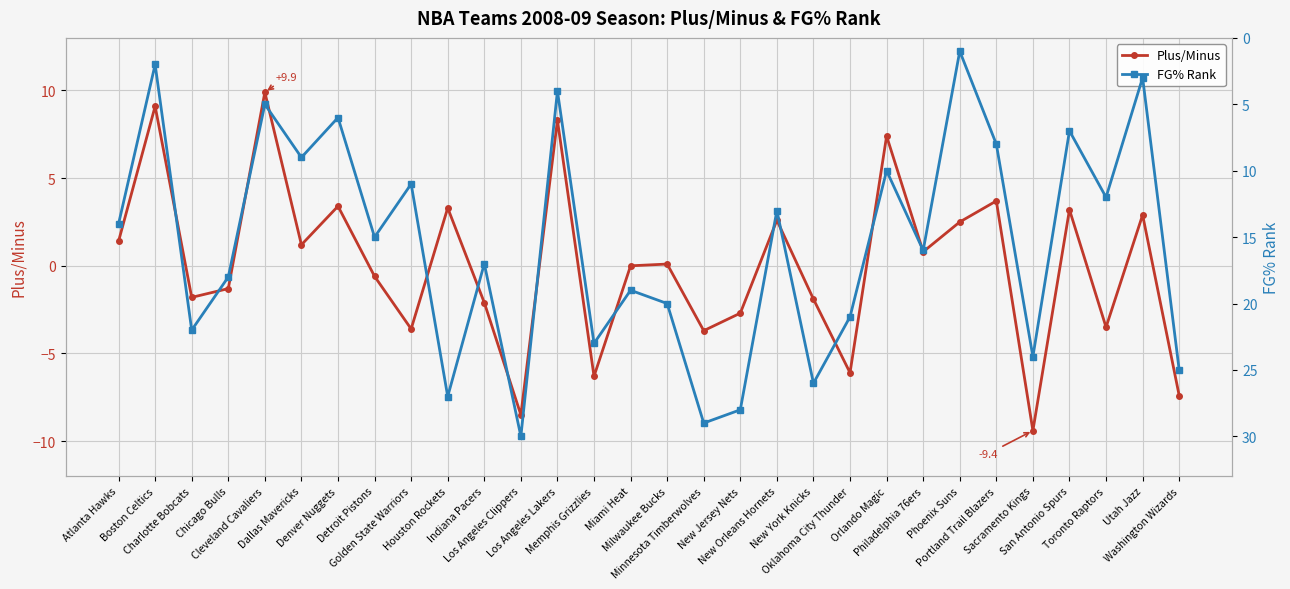

Reading left to right, extract all data points from this chart.

Plus/Minus: 1.4	9.1	-1.8	-1.3	9.9	1.2	3.4	-0.6	-3.6	3.3	-2.1	-8.5	8.3	-6.3	0.0	0.1	-3.7	-2.7	2.6	-1.9	-6.1	7.4	0.8	2.5	3.7	-9.4	3.2	-3.5	2.9	-7.4
FG% Rank: 14.0	2.0	22.0	18.0	5.0	9.0	6.0	15.0	11.0	27.0	17.0	30.0	4.0	23.0	19.0	20.0	29.0	28.0	13.0	26.0	21.0	10.0	16.0	1.0	8.0	24.0	7.0	12.0	3.0	25.0